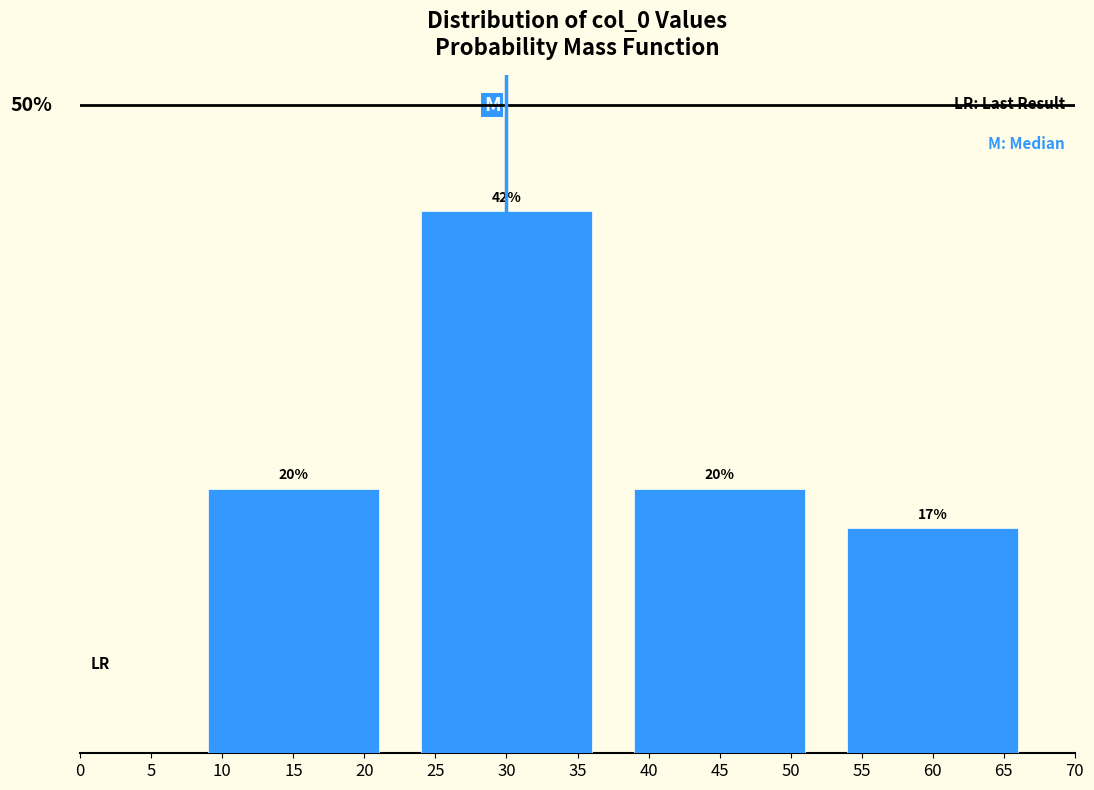

Are the bars horizontal?

No